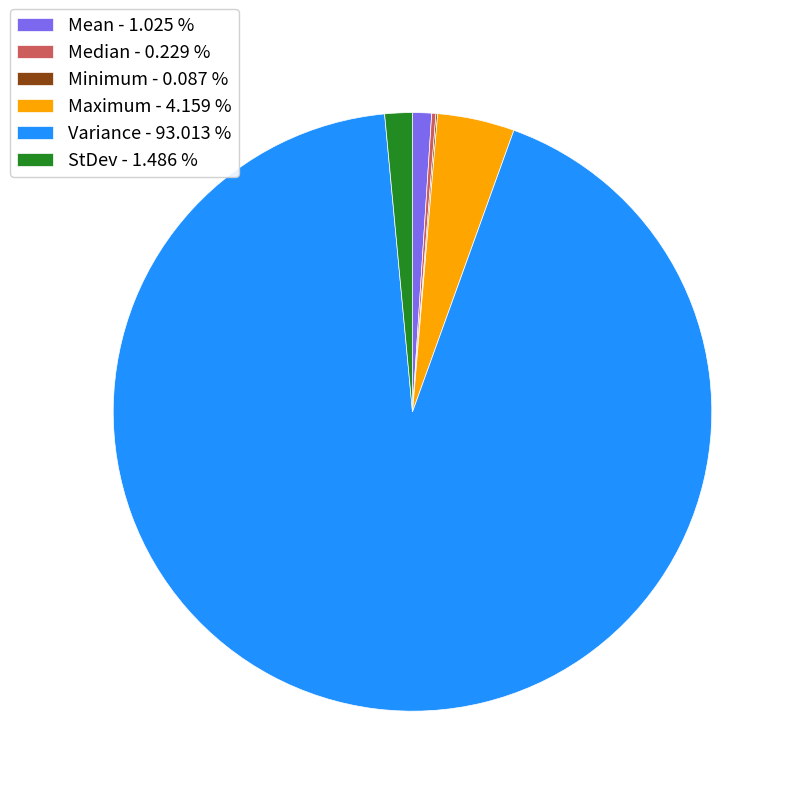

Is it true that Maximum is 4% of the pie?

True